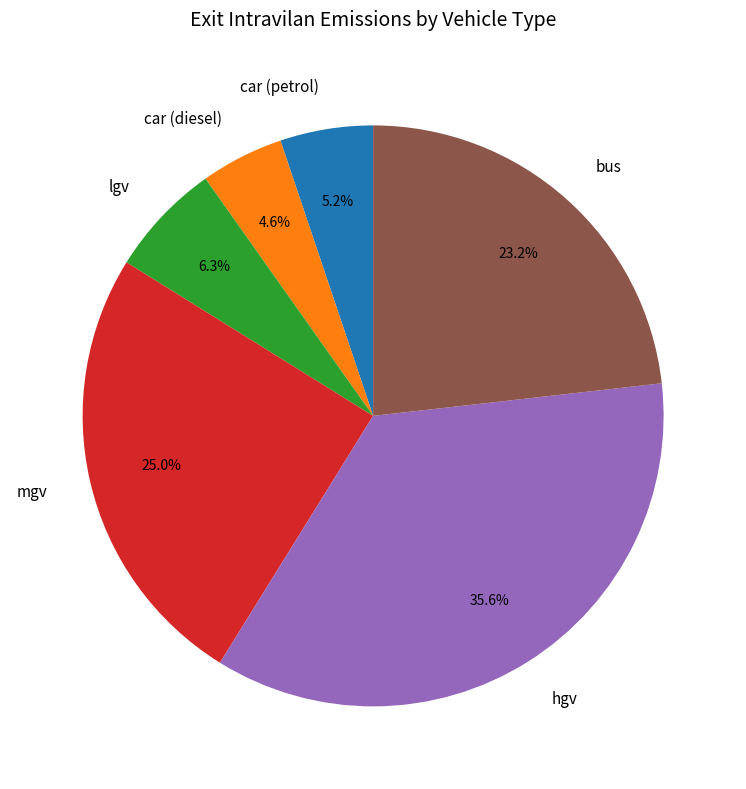

How much of the chart is everything except lgv?

93.7%